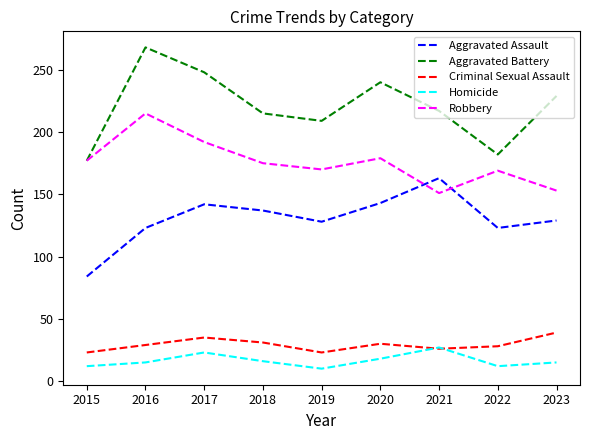

At 2017, list the series in order from smallest to largest.

Homicide, Criminal Sexual Assault, Aggravated Assault, Robbery, Aggravated Battery